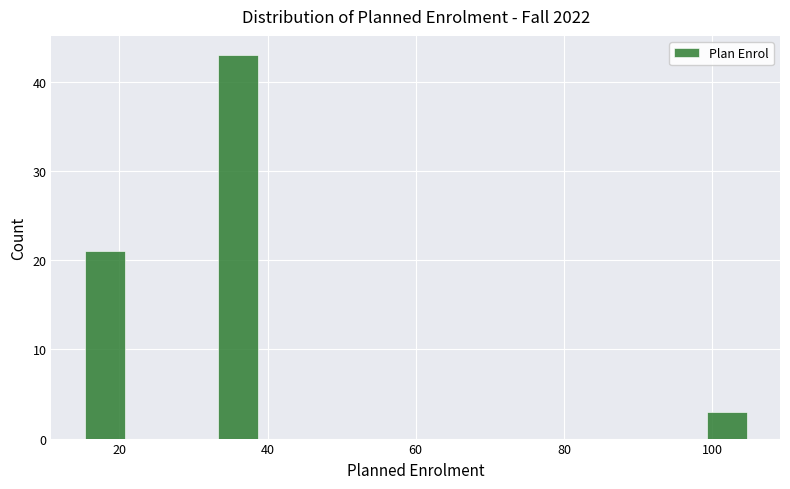

Around what value on the x-axis is the tallest bar? Give the approximate position of its centre, as read against the axis.

36